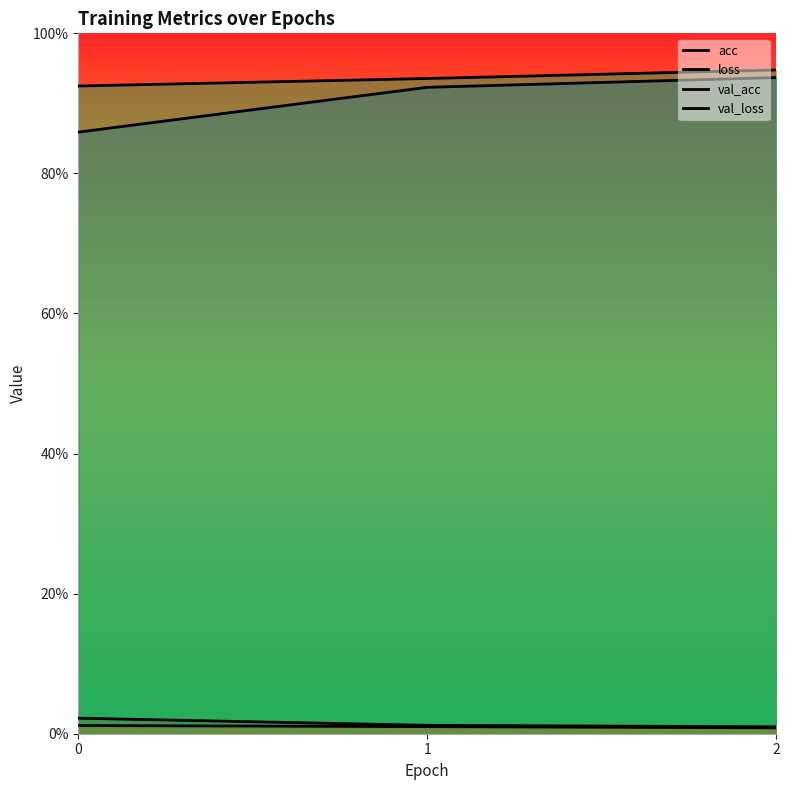

At how many categories does at least one series exceed 0?

3